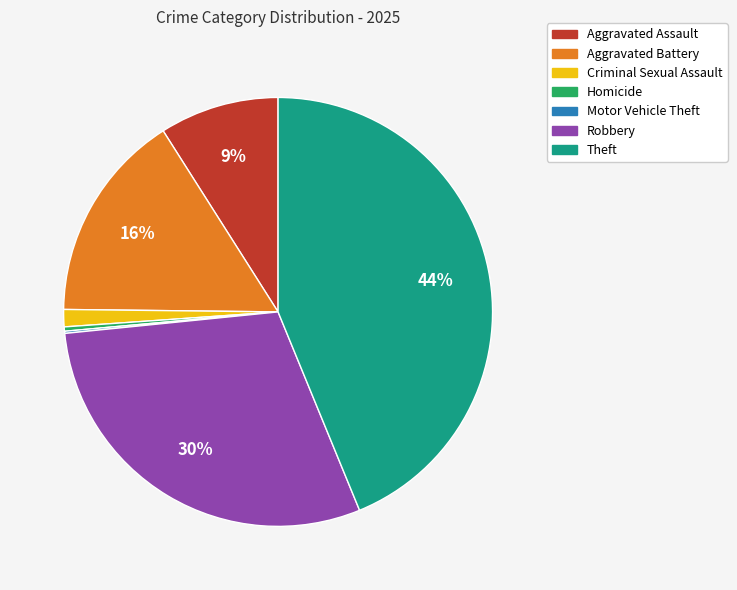

To the nearest percent, what is the difference between the Aggravated Battery and Aggravated Assault slice percentages?

7%